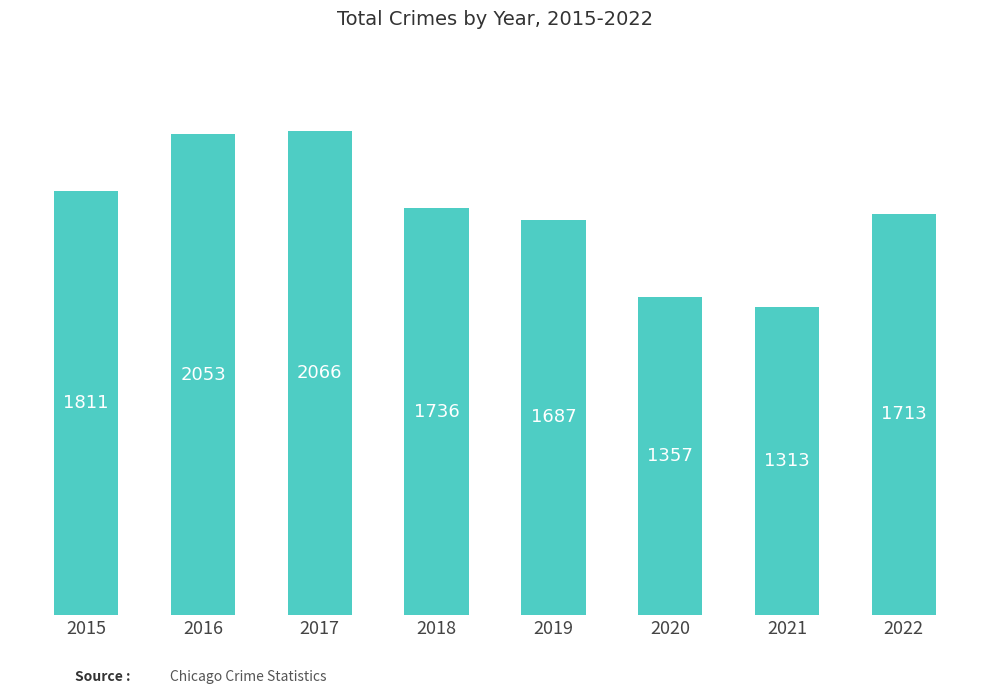

The chart shows a value of 1357 at 2020. True or false?

True